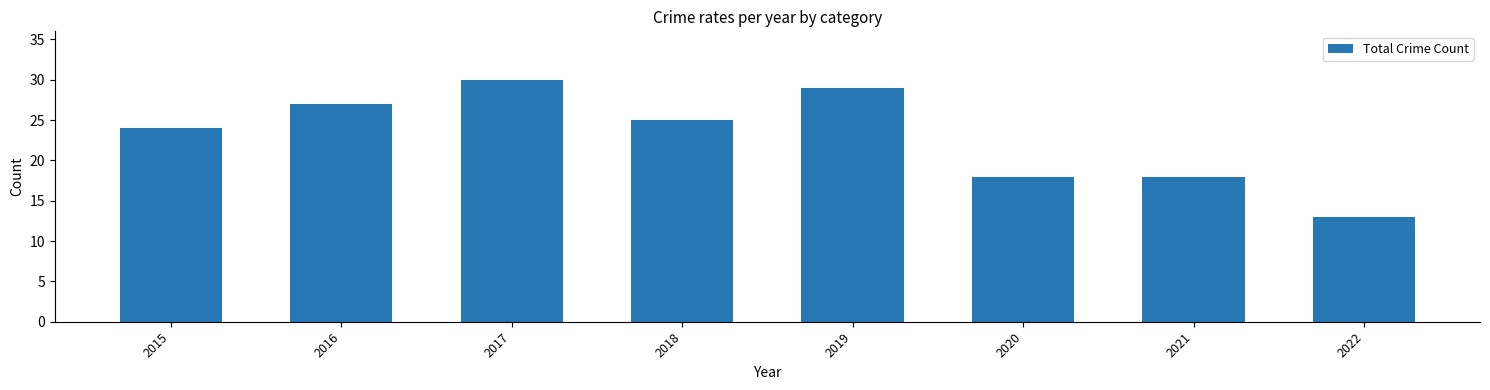

Reading right to left, transcribe all the data shown in this chart.

13	18	18	29	25	30	27	24